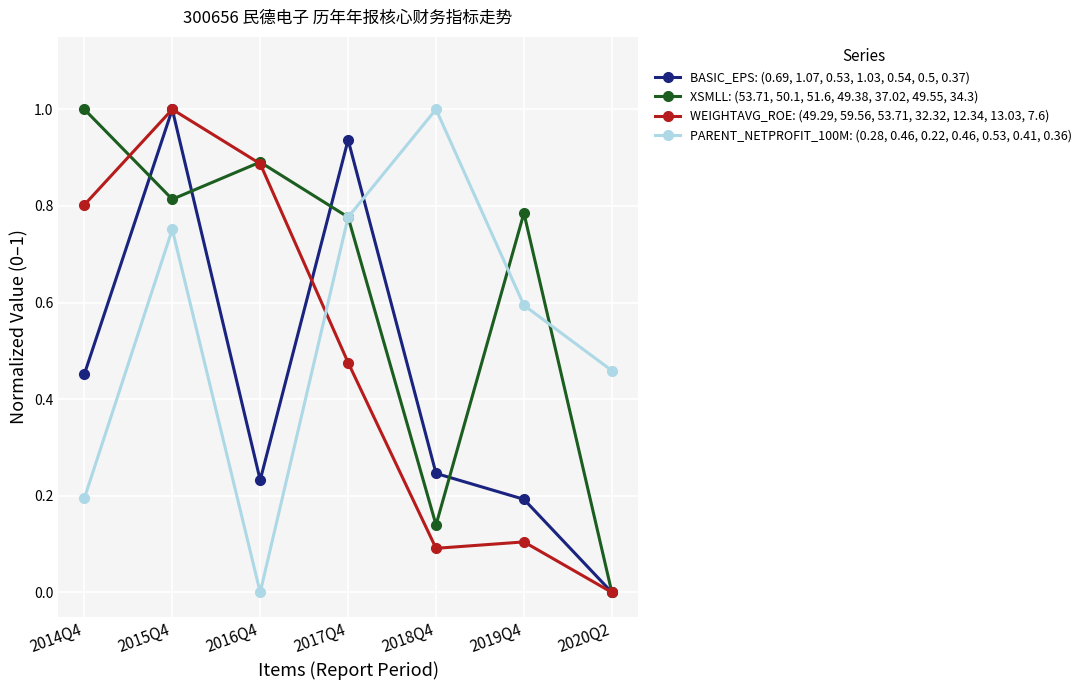

At which category does WEIGHTAVG_ROE: (49.29, 59.56, 53.71, 32.32, 12.34, 13.03, 7.6) reach its first local peak?

2015Q4